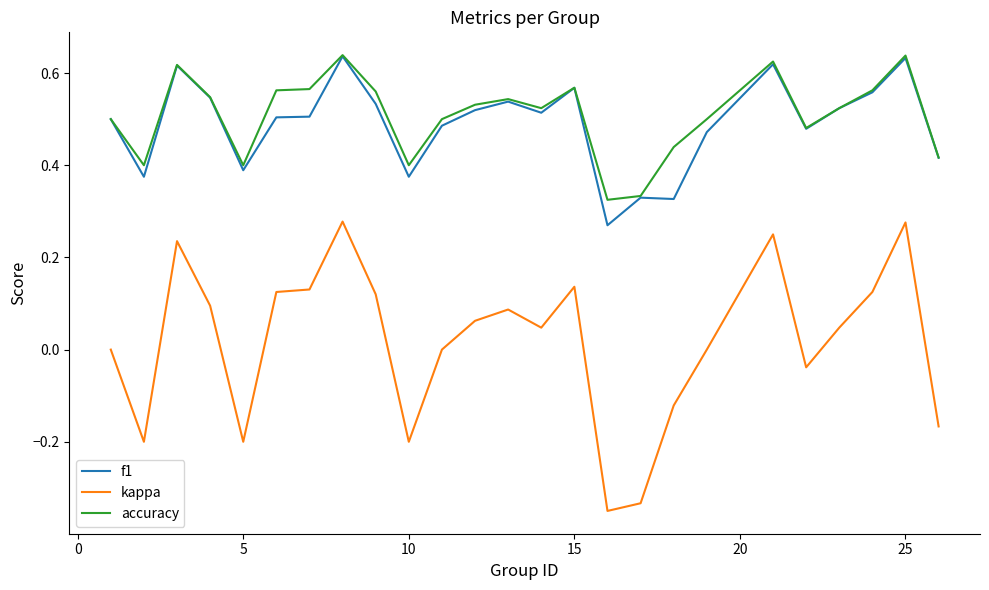

Which series has the largest range (max minus min)?

kappa